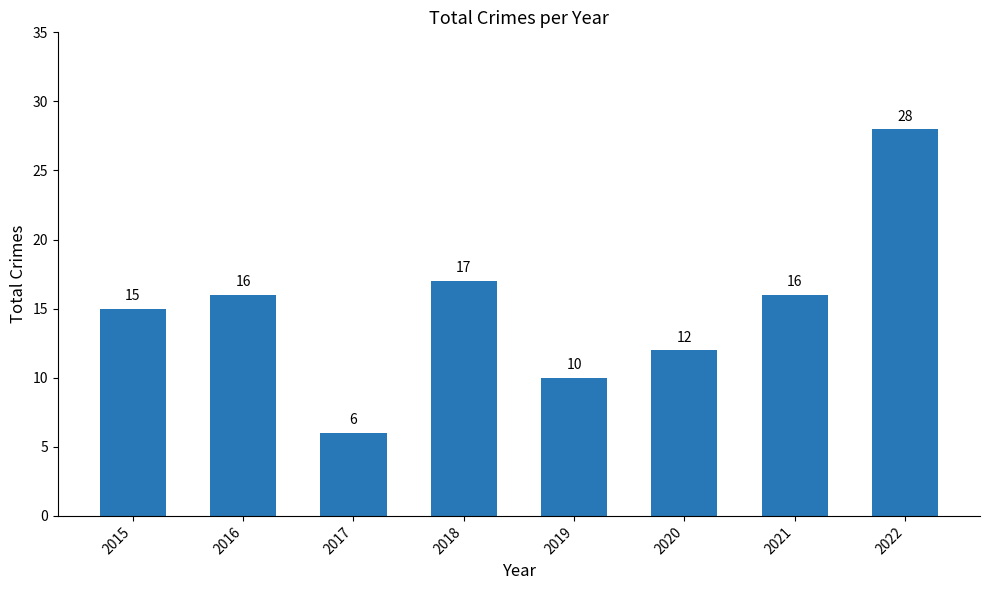

Reading left to right, extract all data points from this chart.

15	16	6	17	10	12	16	28